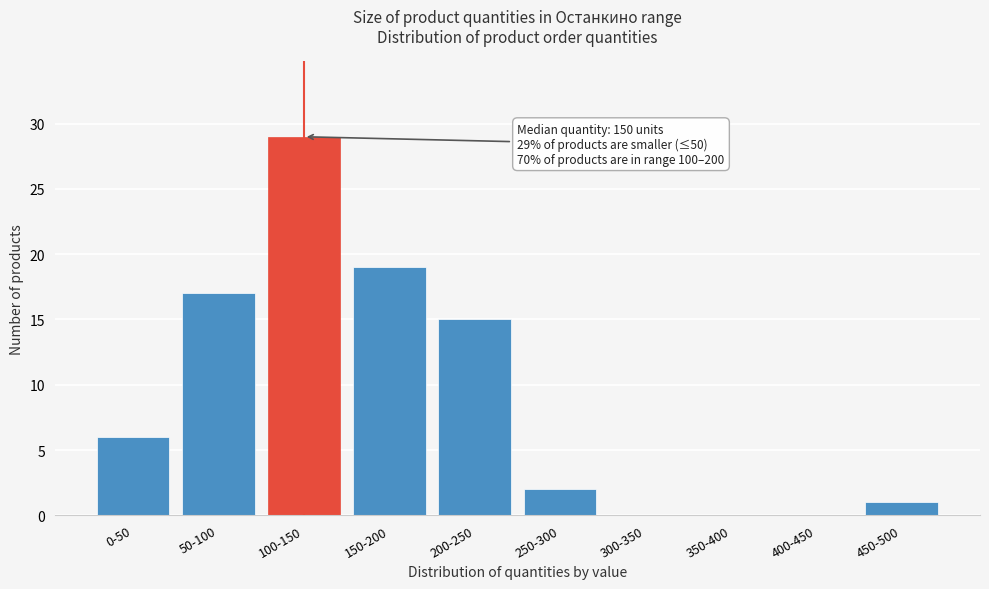

Reading right to left, extract all data points from this chart.

450-500=1	400-450=0	350-400=0	300-350=0	250-300=2	200-250=15	150-200=19	100-150=29	50-100=17	0-50=6